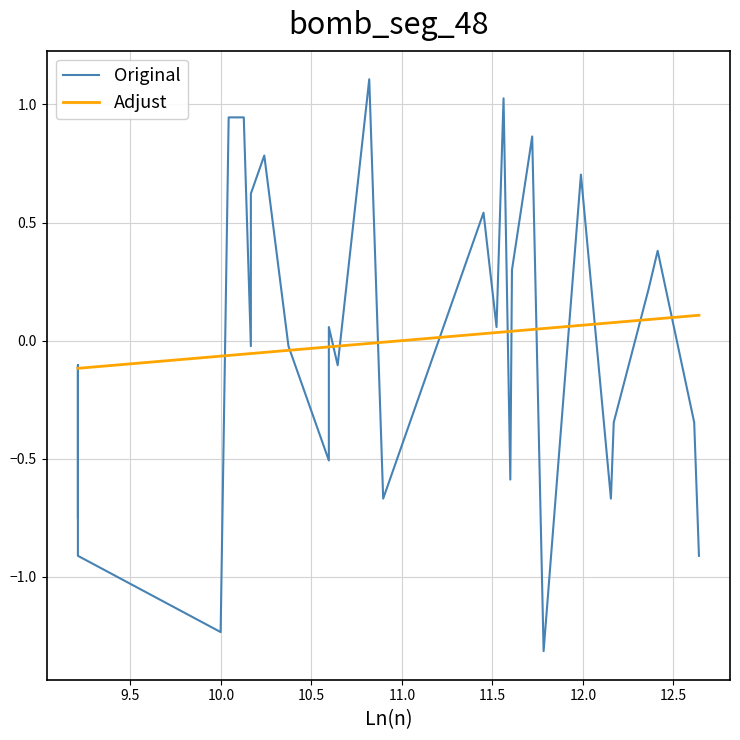

How many times do Original and Adjust cross each other?

16